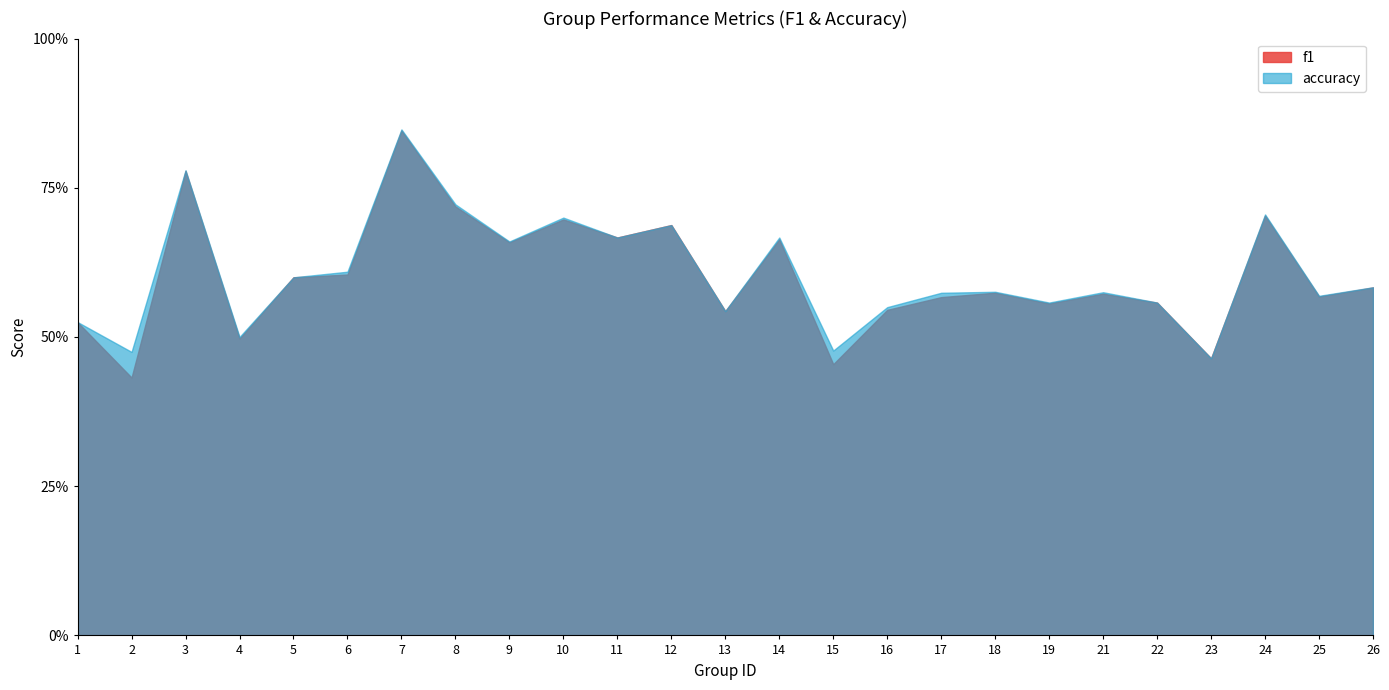

At how many categories does at least one series exceed 0?

25